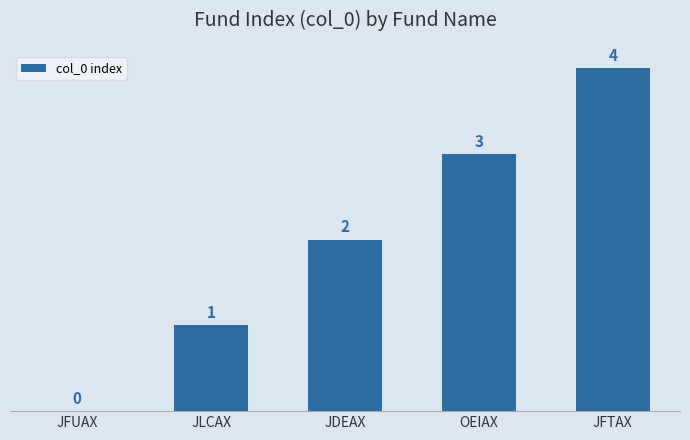

Which category has the highest value across all series?

JFTAX